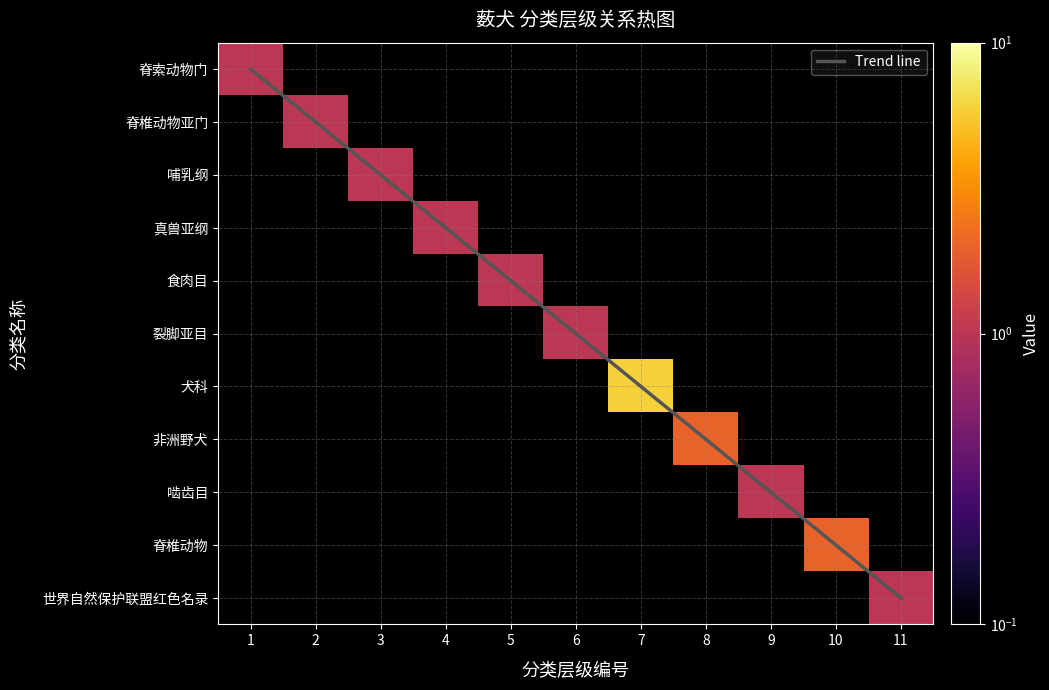

Which has a higher value, 1 or 5?

5